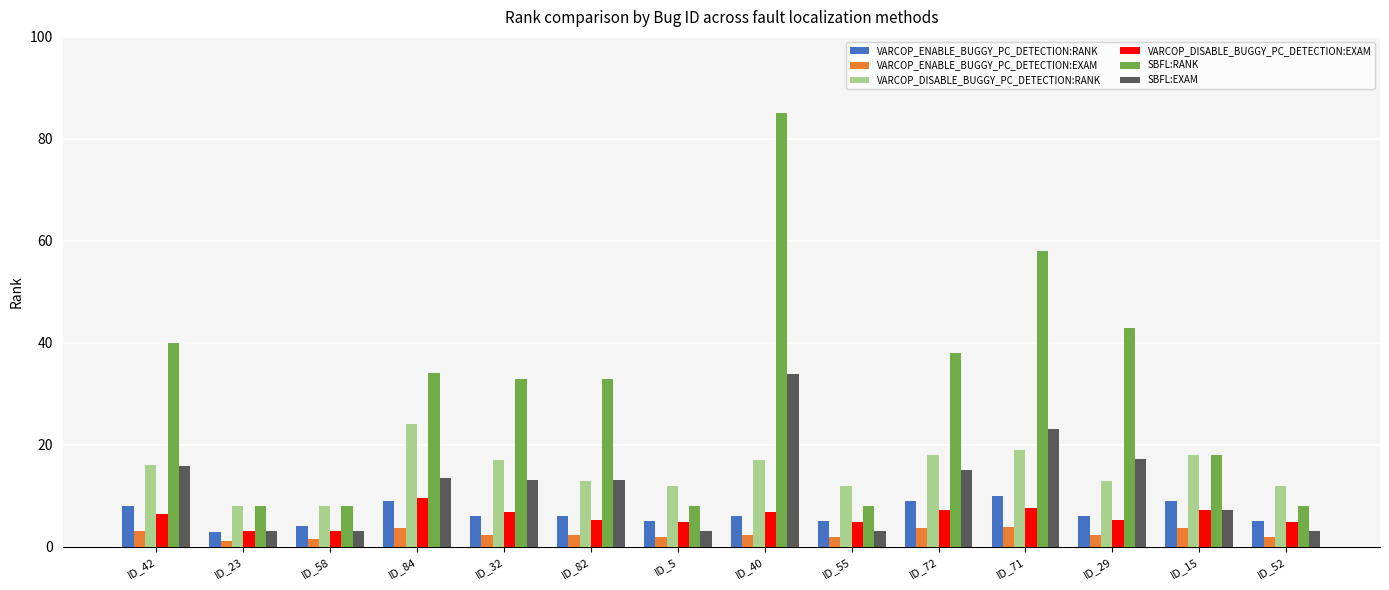

At which category is the sum across all series the highest?

ID_40